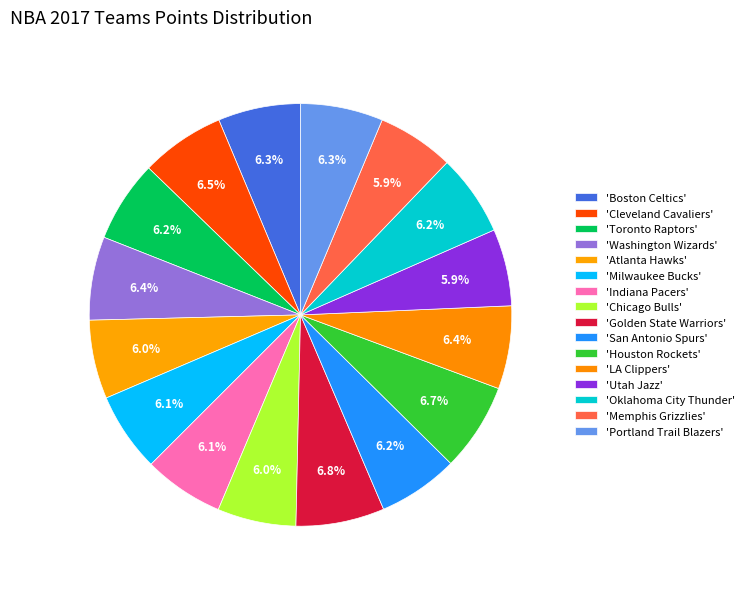

Count the number of slices in the pie.

16